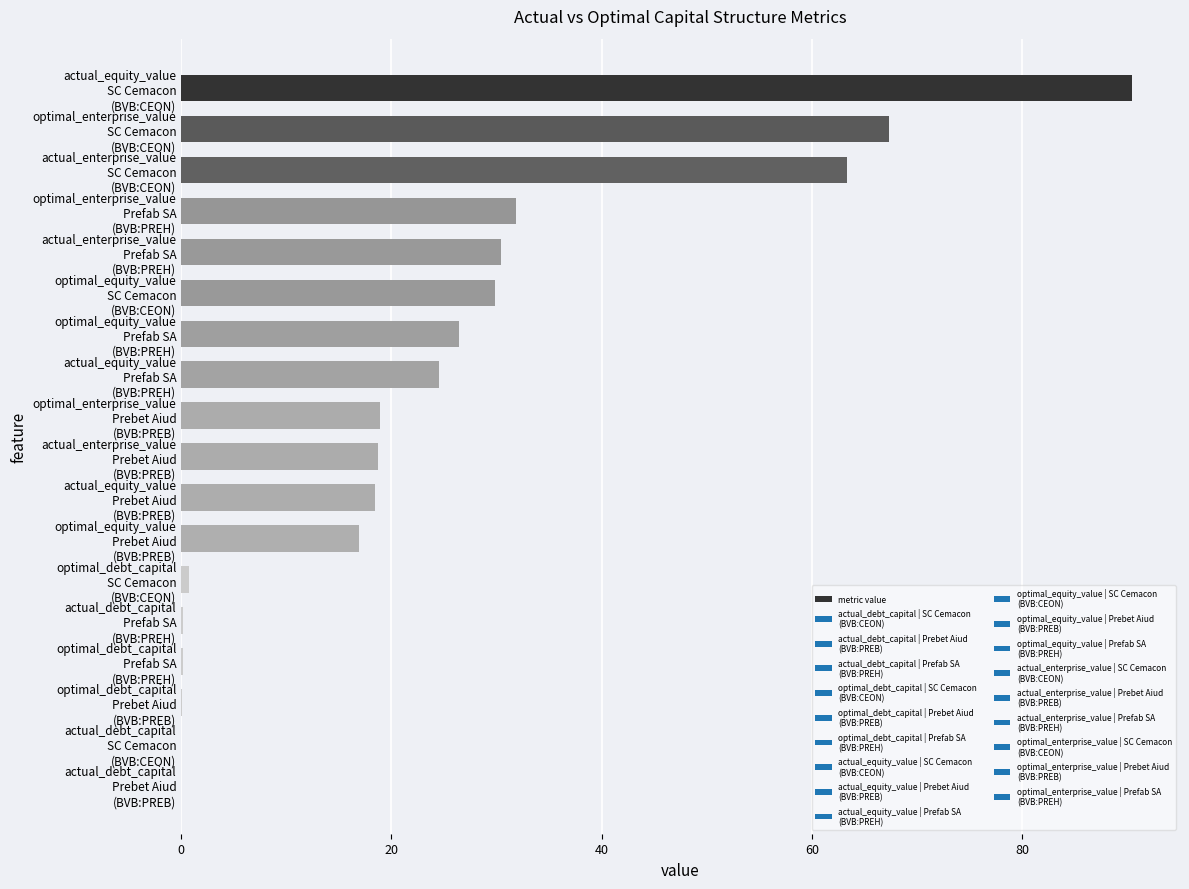

What is the sum of all values?

438.4